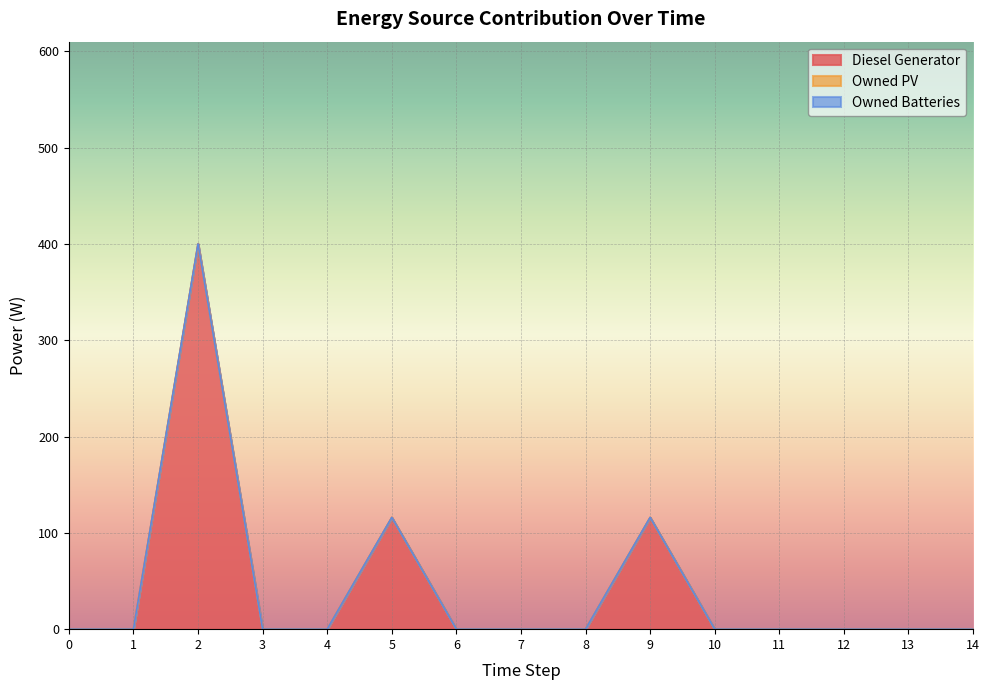

True or false: Diesel Generator and Owned Batteries intersect in this chart.

False